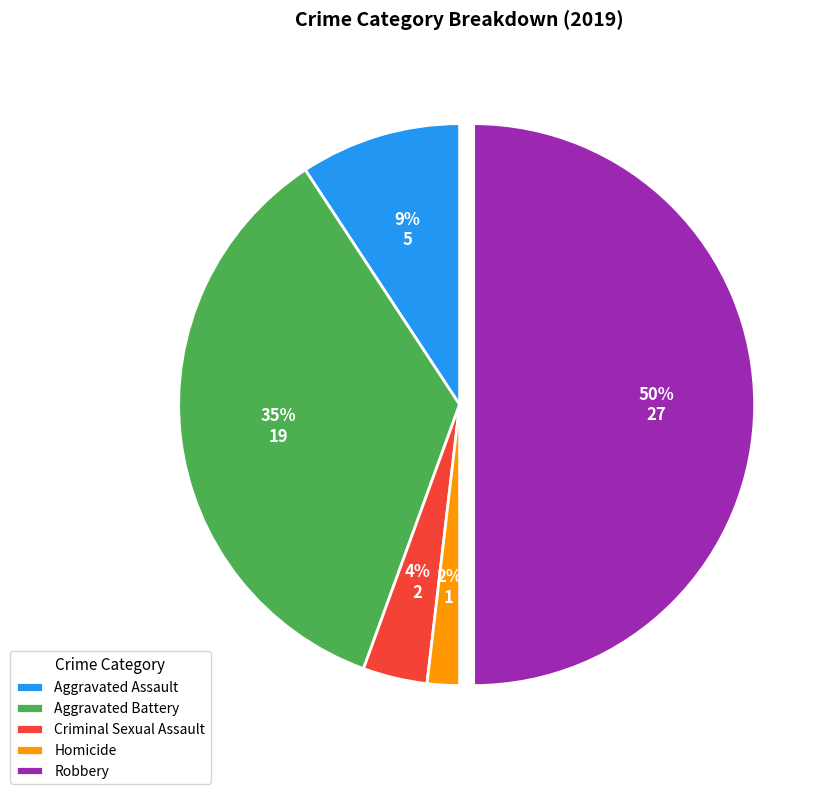

Which has a higher value, Aggravated Battery or Homicide?

Aggravated Battery